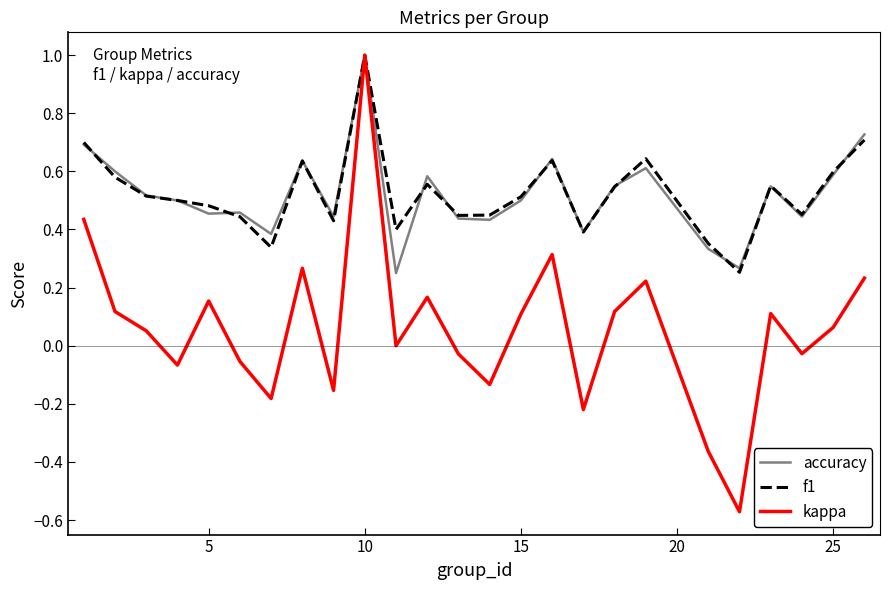

What is the maximum value for accuracy?

1.0